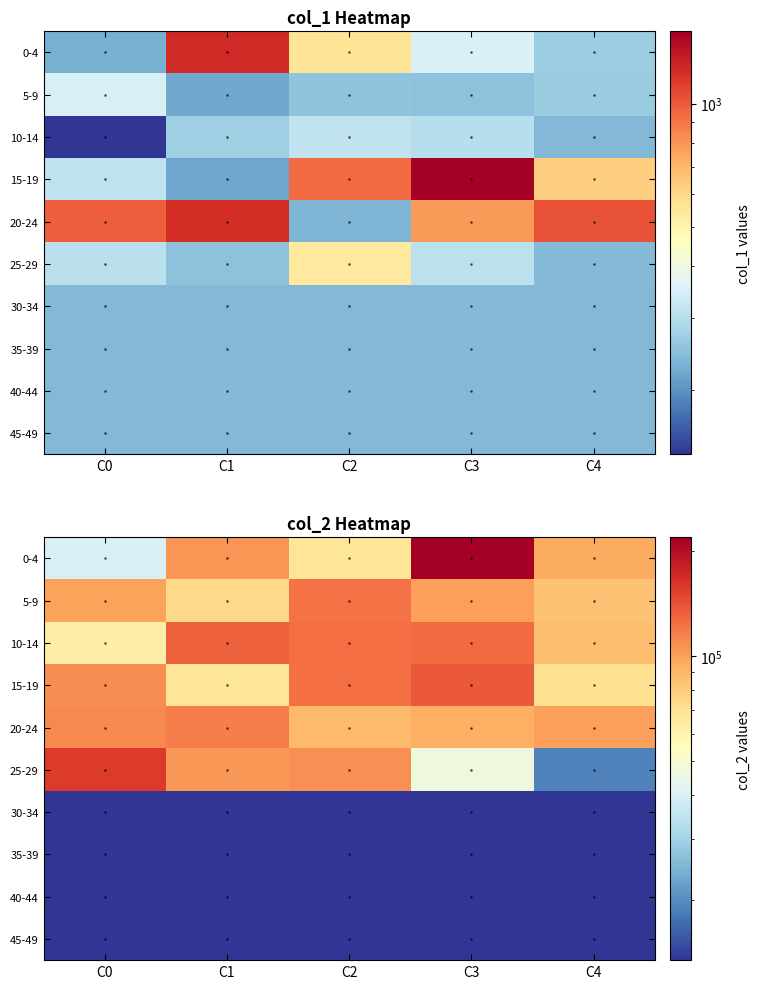

What is the maximum value for 15-19?

137047